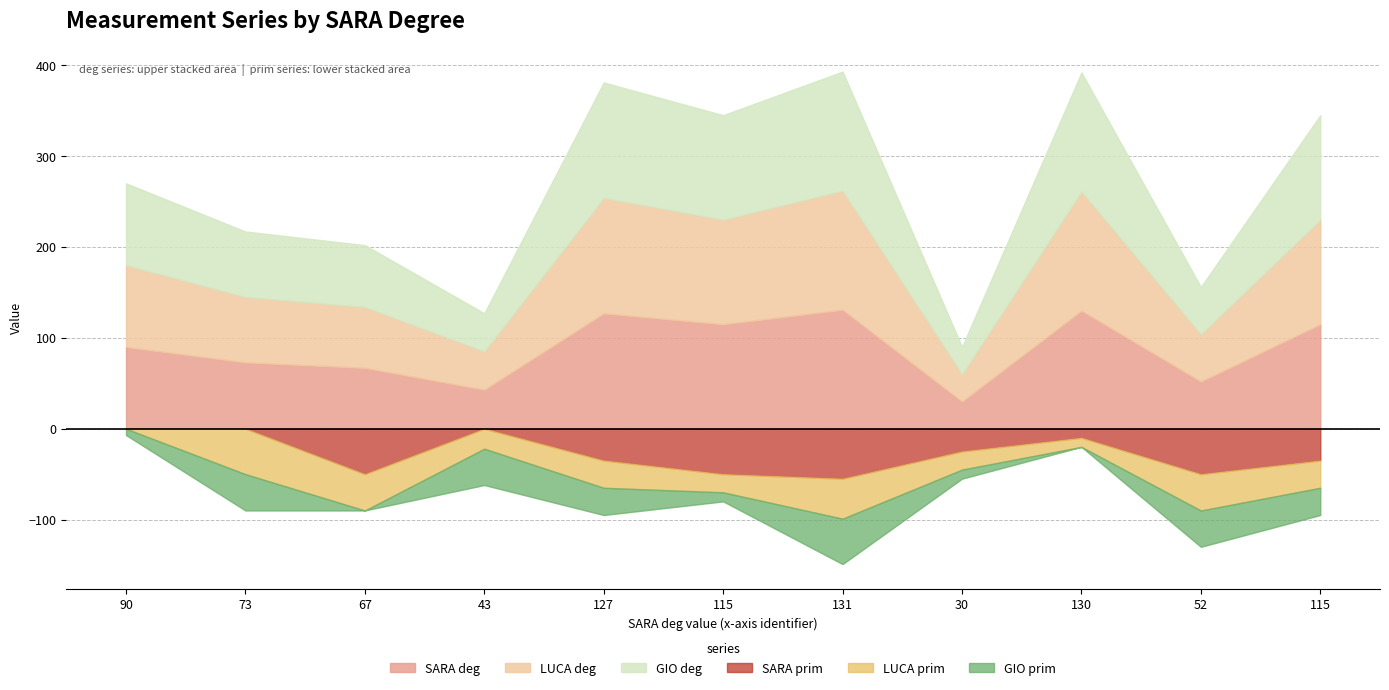

The value of LUCA deg at 67 is 34. True or false?

False